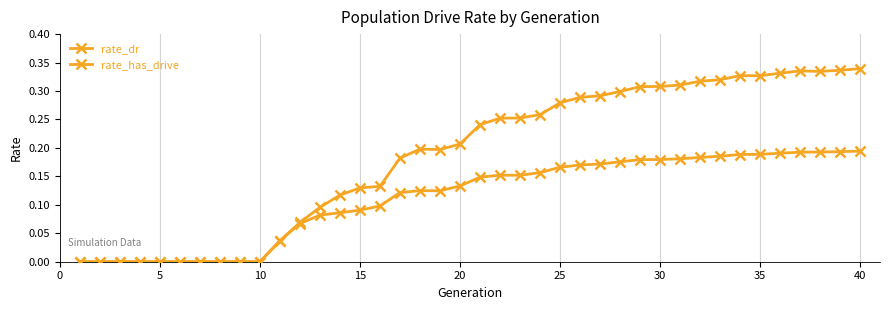

Count the rate_dr values in the range 0 to 1.

40